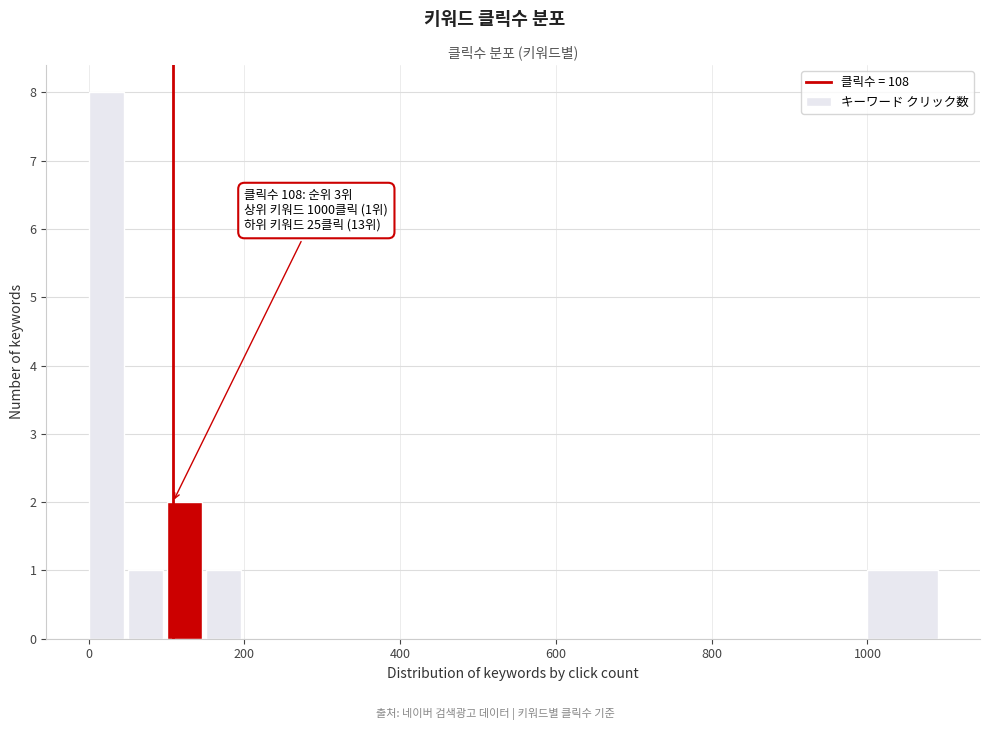

Read against the x-axis, roughly where is the centre of the tallest bar?

20